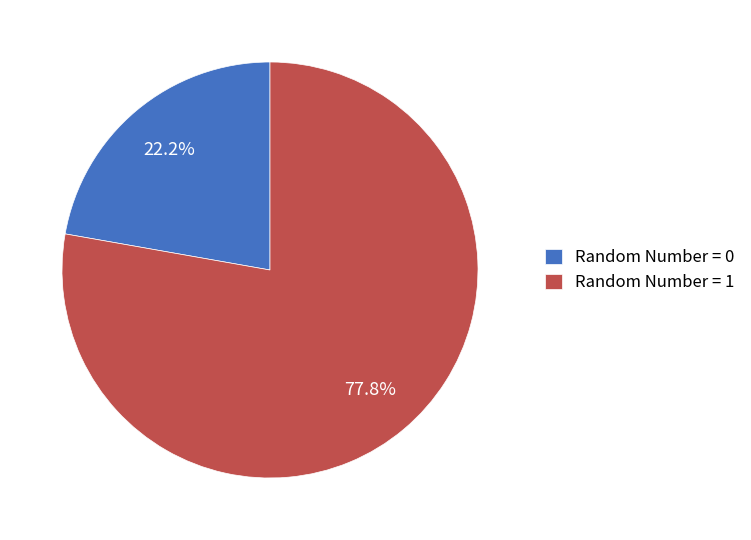

Rank the categories by value from highest to lowest.

Random Number = 1, Random Number = 0